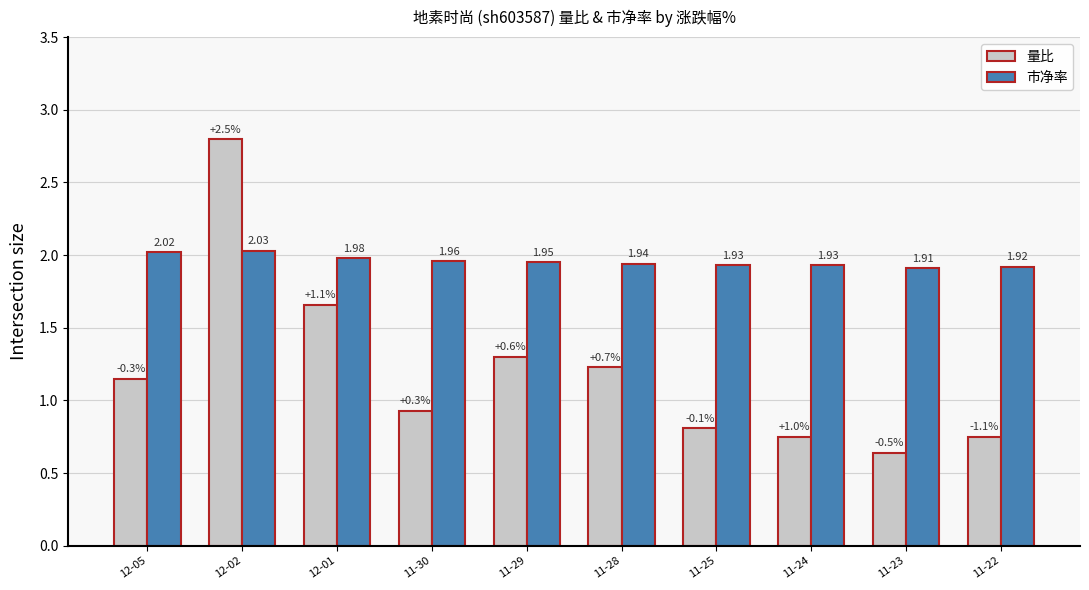

Is it true that 量比 equals 0.6 at 11-30?

False